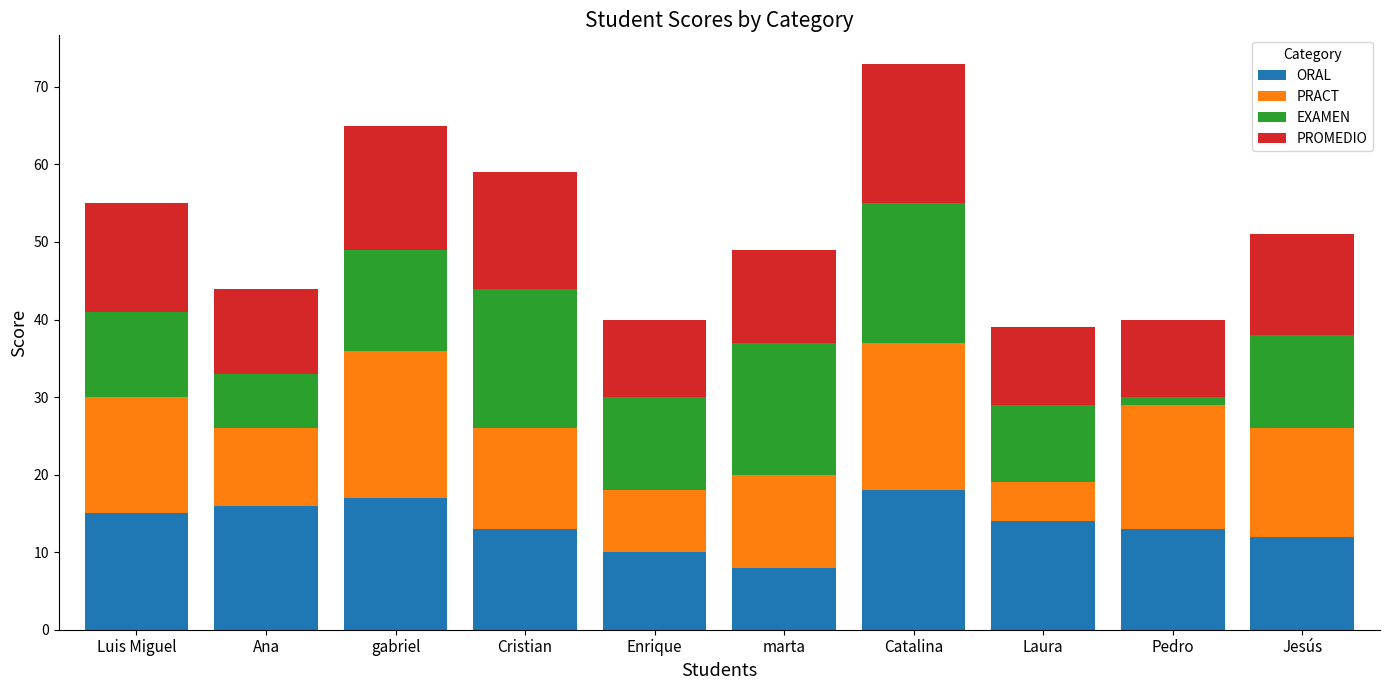

How many distinct data groups are displayed?

4